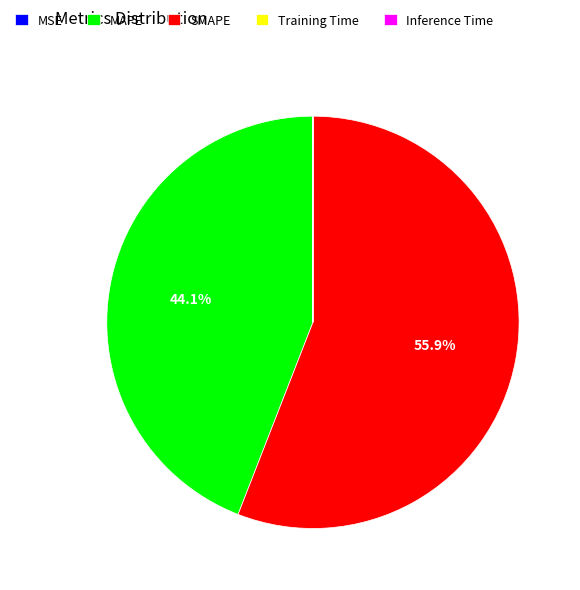

What portion of the pie excludes SMAPE?

44.1%